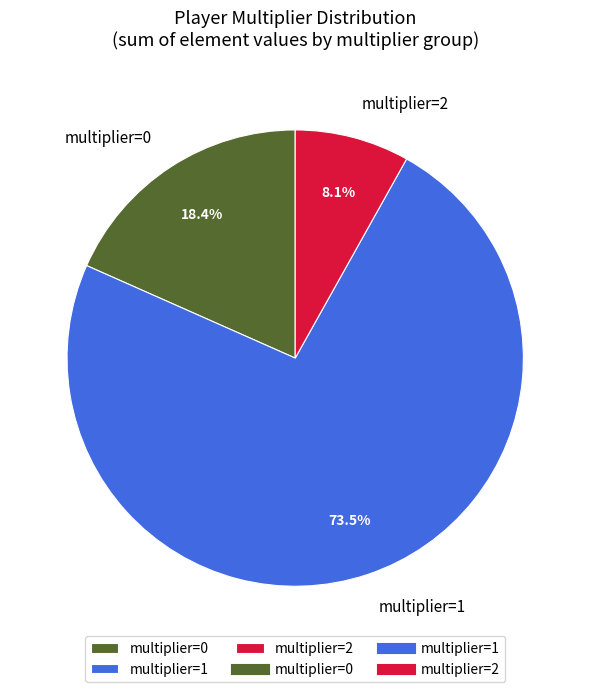

Which category has the biggest portion of the pie?

multiplier=1